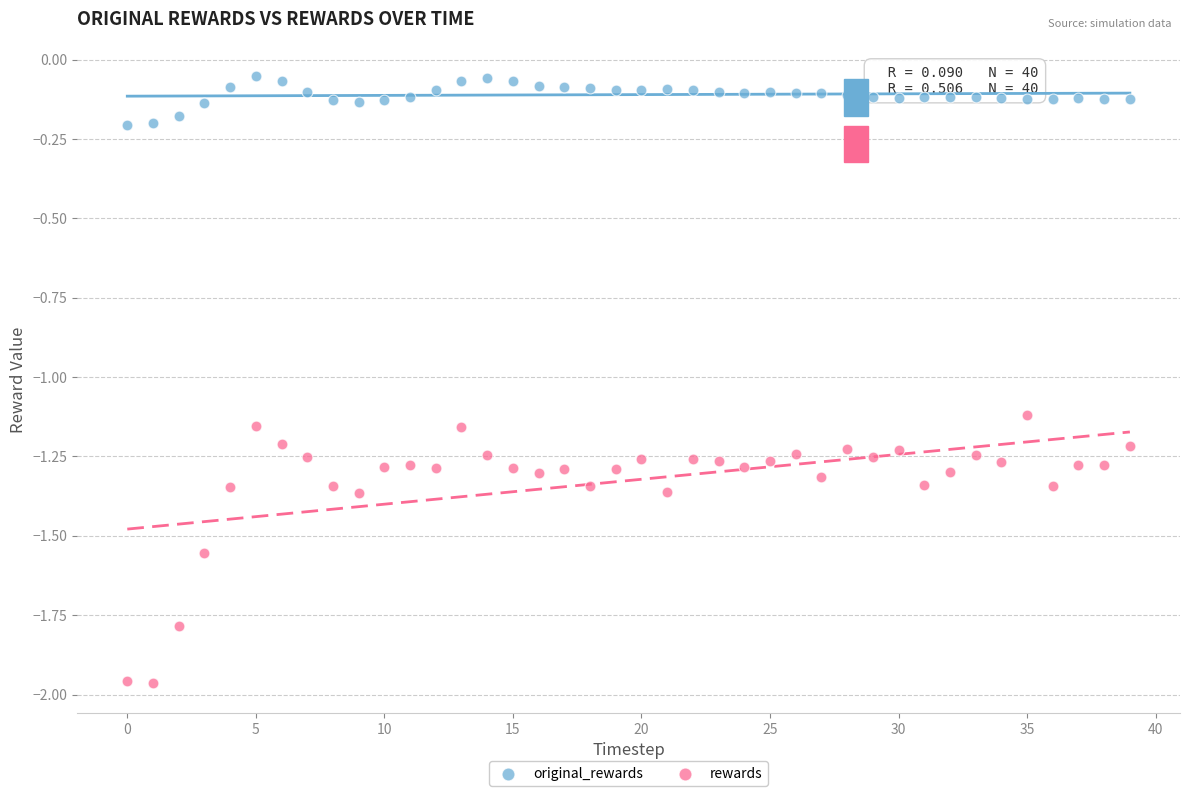

Across all series, what Y value is closest to -1?

-1.1